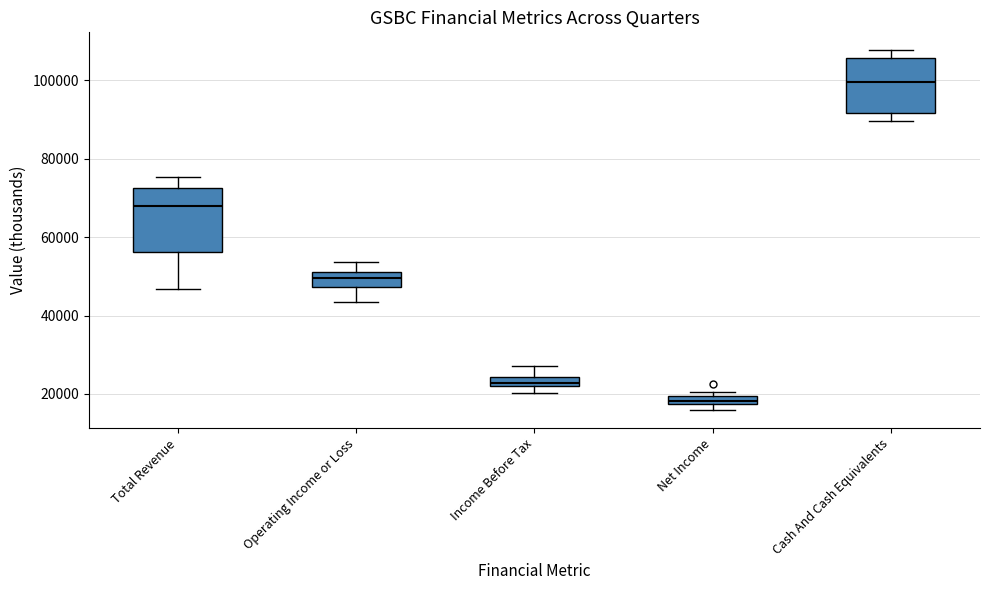

Comparing the boxes themselves (not the whiskers), which one is the tallest?

Total Revenue